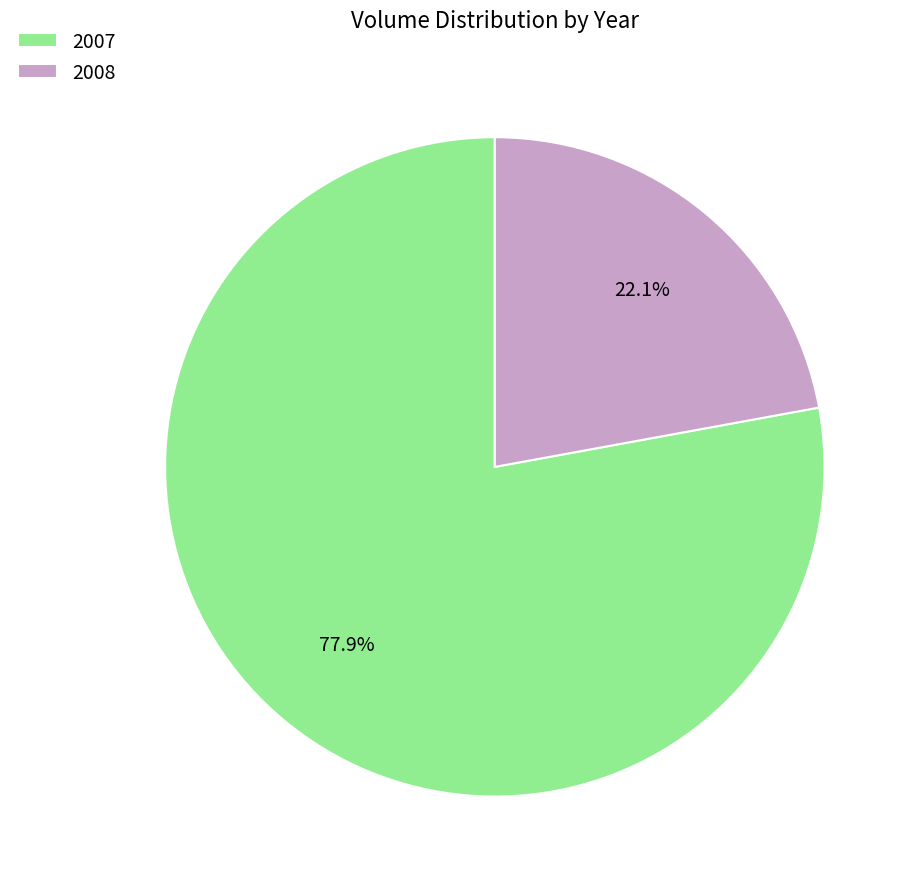

Which slice is the largest?

2007